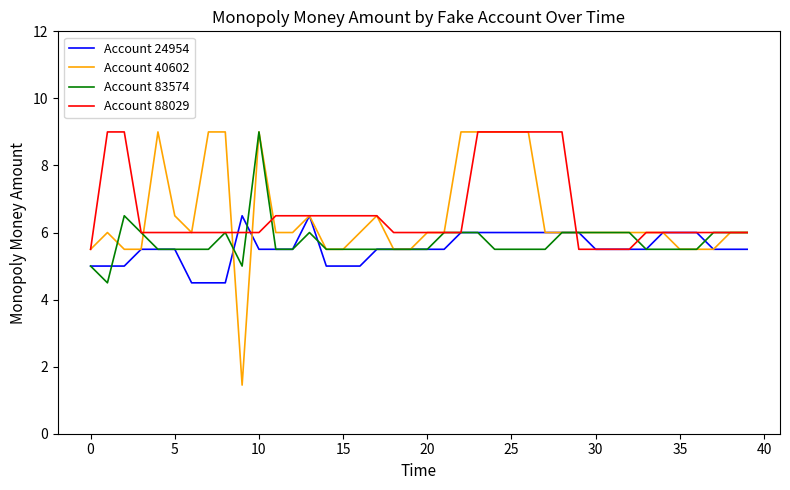

What is the sum of all Account 24954 values?

221.5